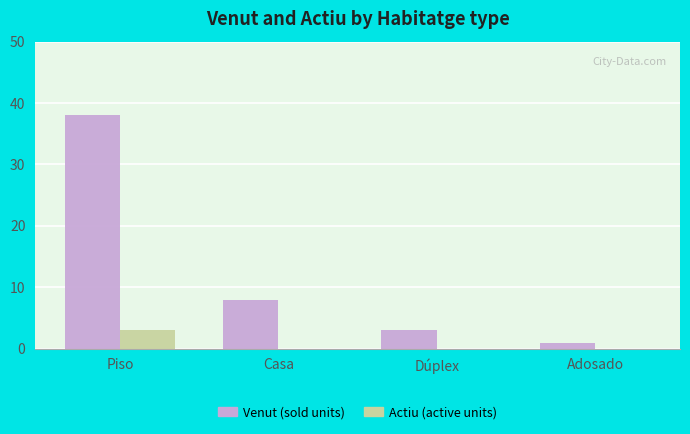

At which category is the sum across all series the highest?

Piso